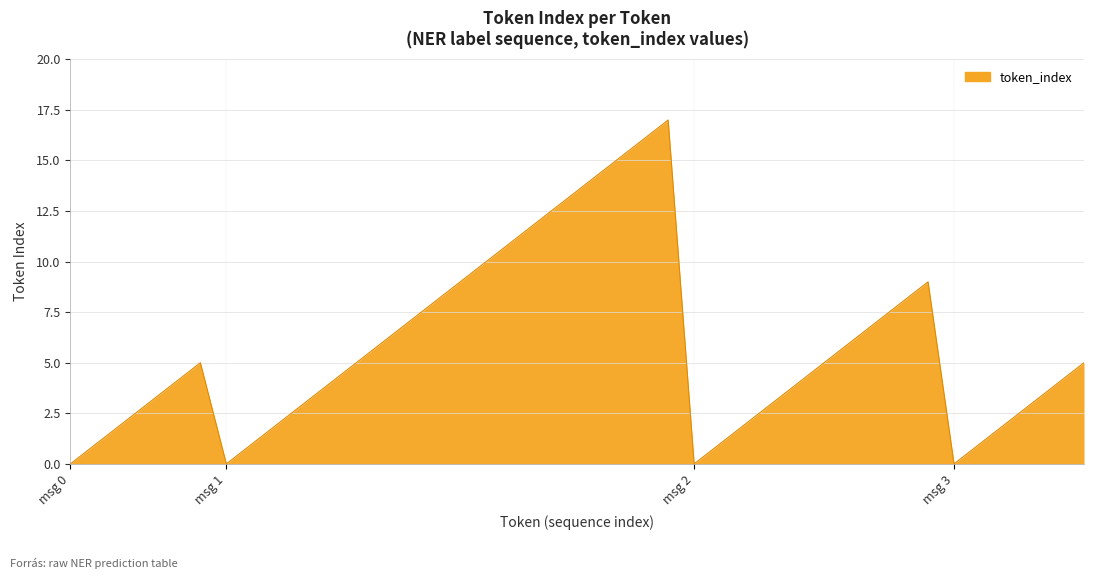

What is the difference between the maximum and minimum values?

17